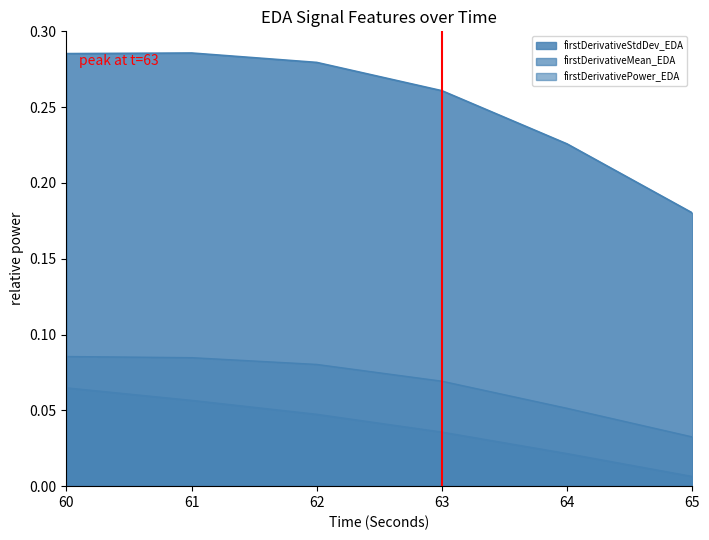

What is the sum of all firstDerivativePower_EDA values?

0.4